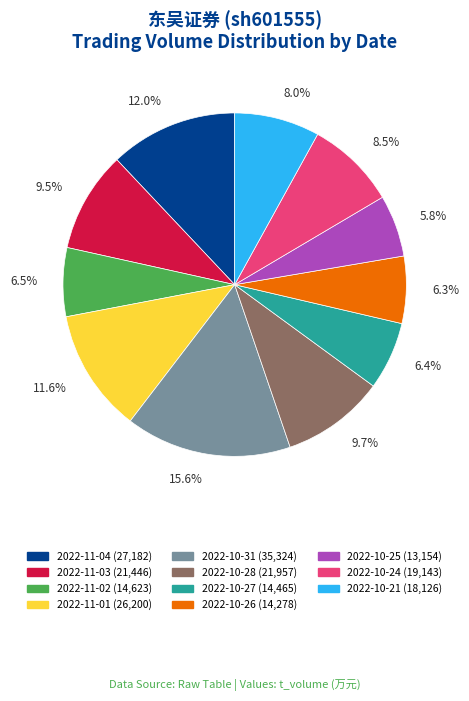

What is the largest slice in the pie chart?

2022-10-31